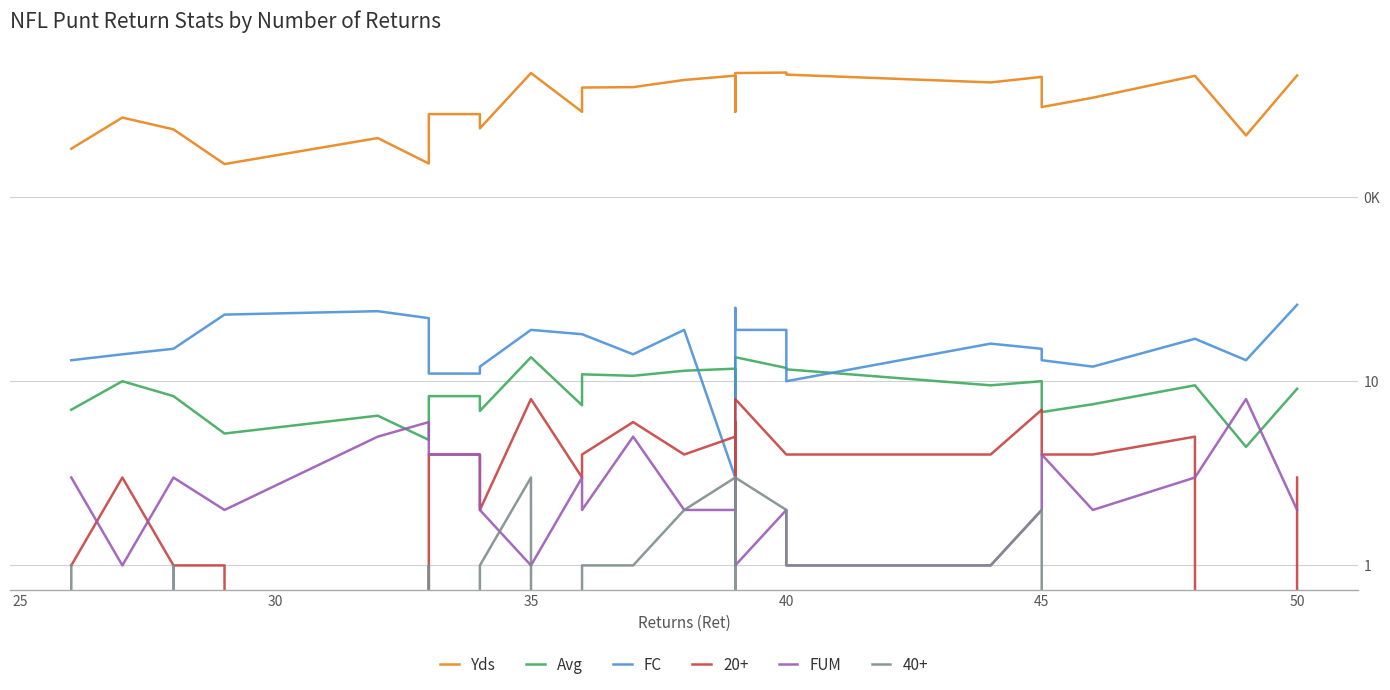

True or false: FC has a value of 14.6 at 40.

False